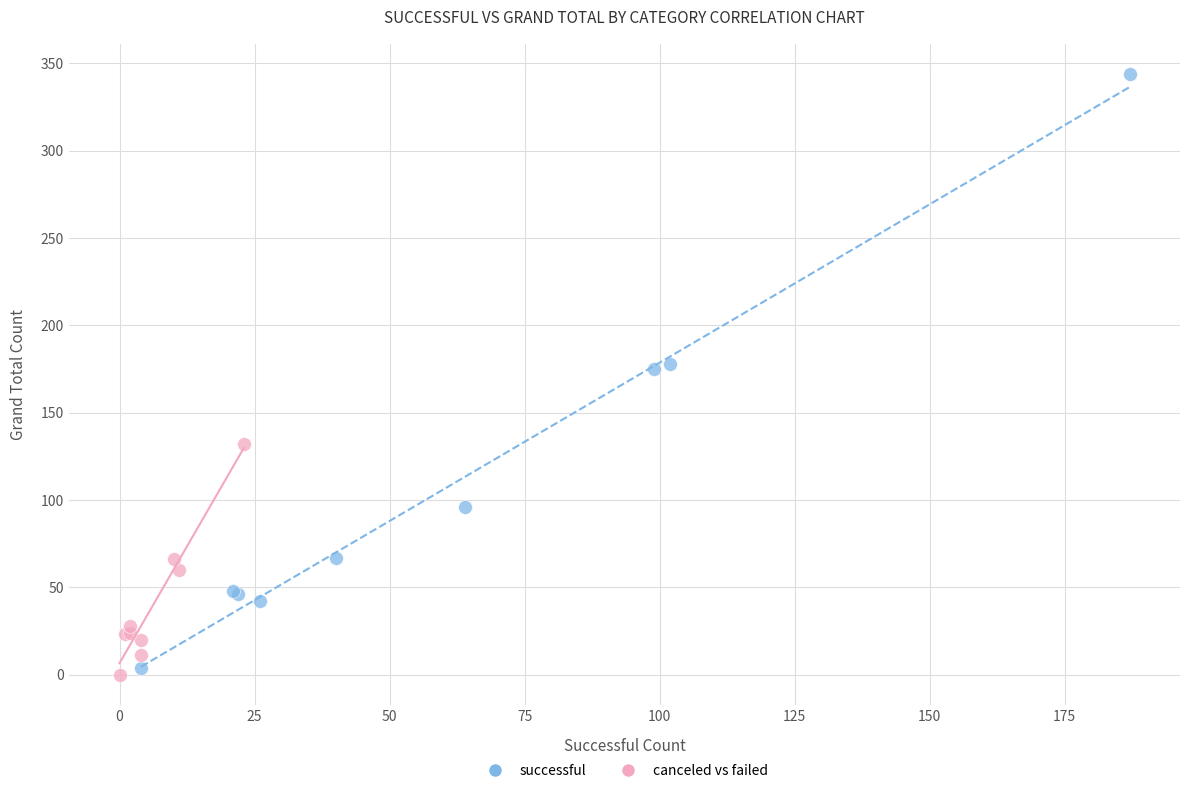

Which series has the largest Y range (max minus min)?

successful